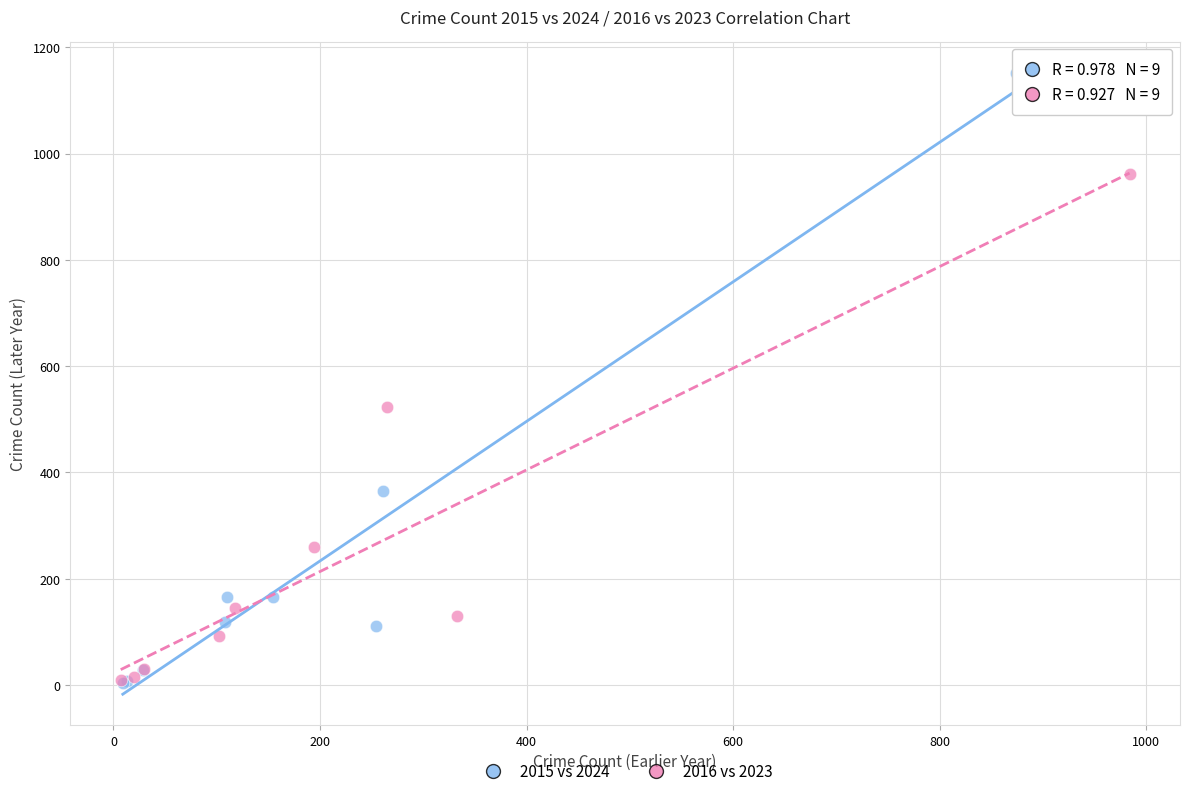

Which series contains the highest Y value?

2015 vs 2024